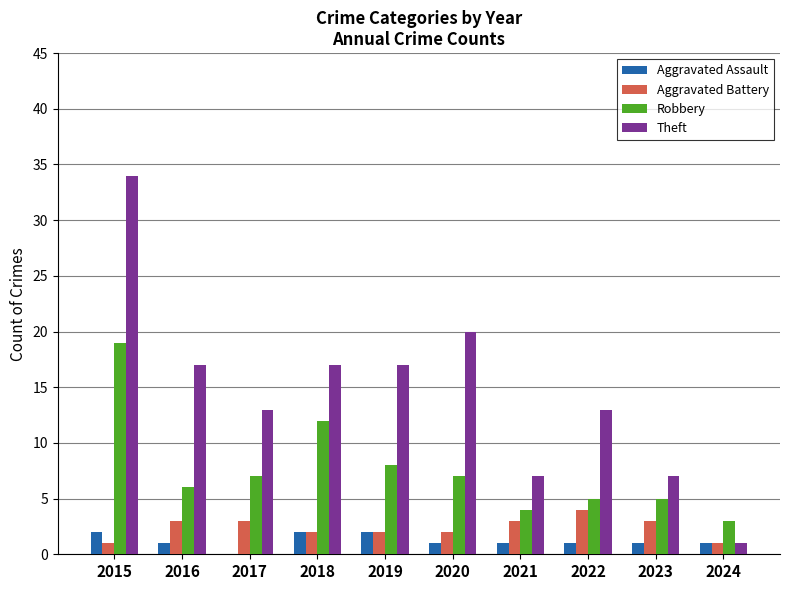

What is the sum of all Aggravated Assault values?

12